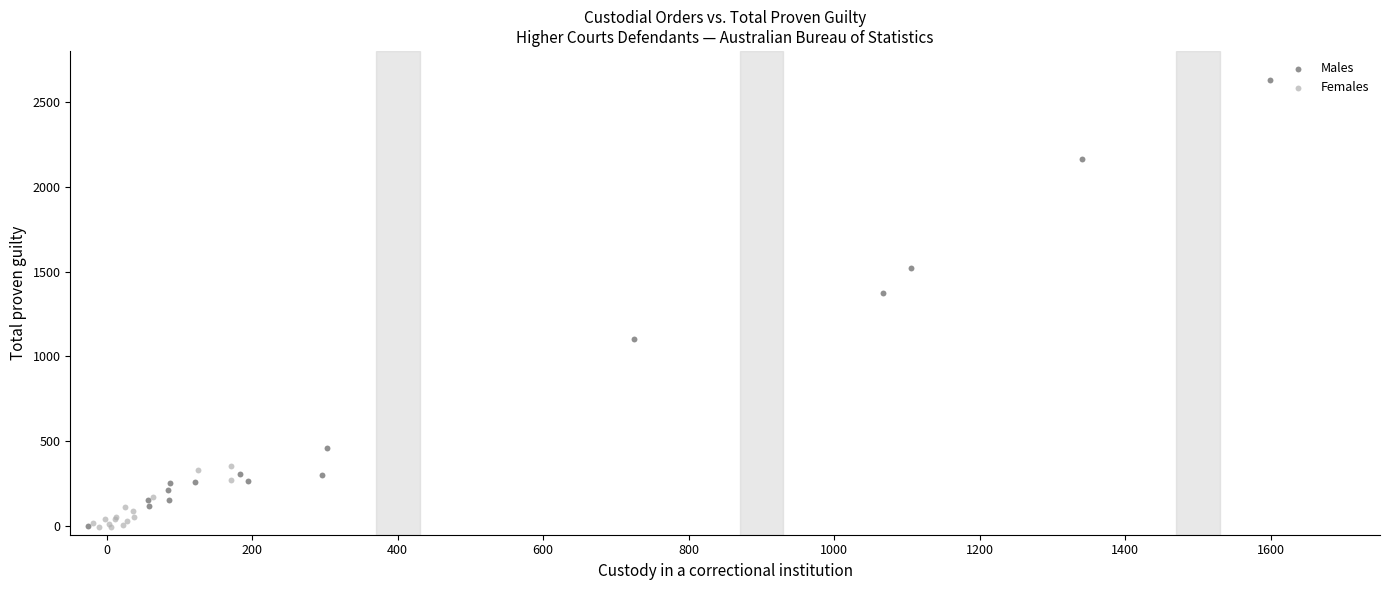

Which series has the largest Y range (max minus min)?

Males